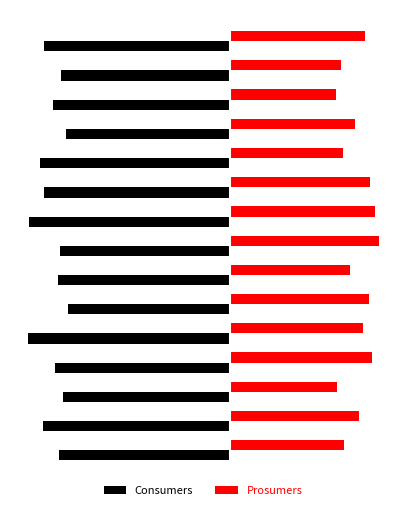

What are all the series names shown in the legend?

Consumers, Prosumers